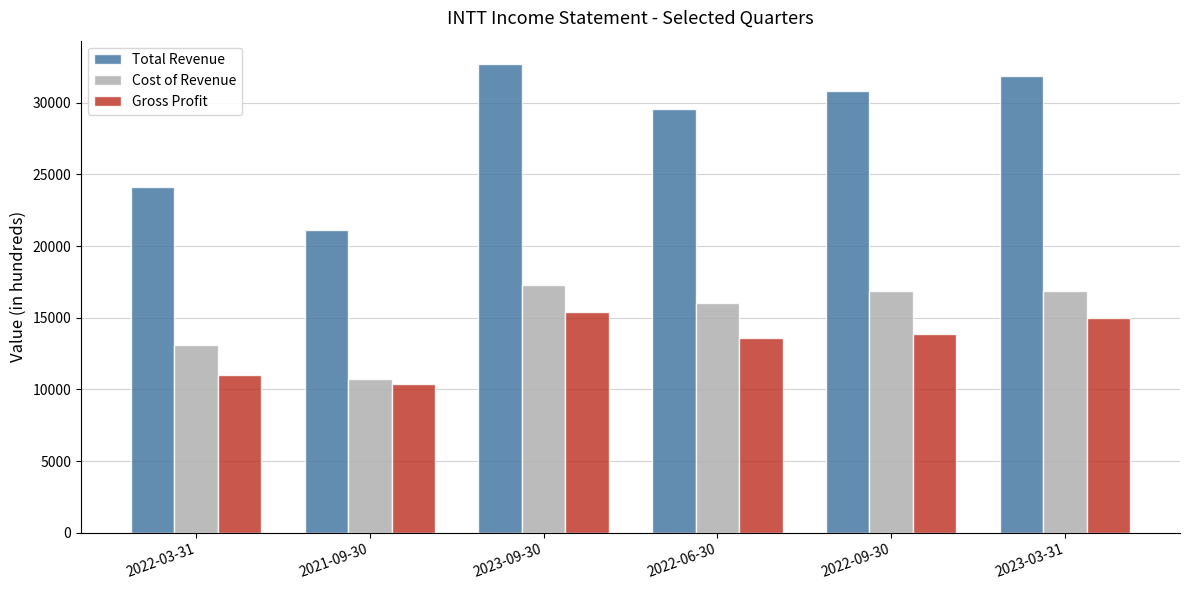

What is the label of the 5th bar from the left?

2022-09-30